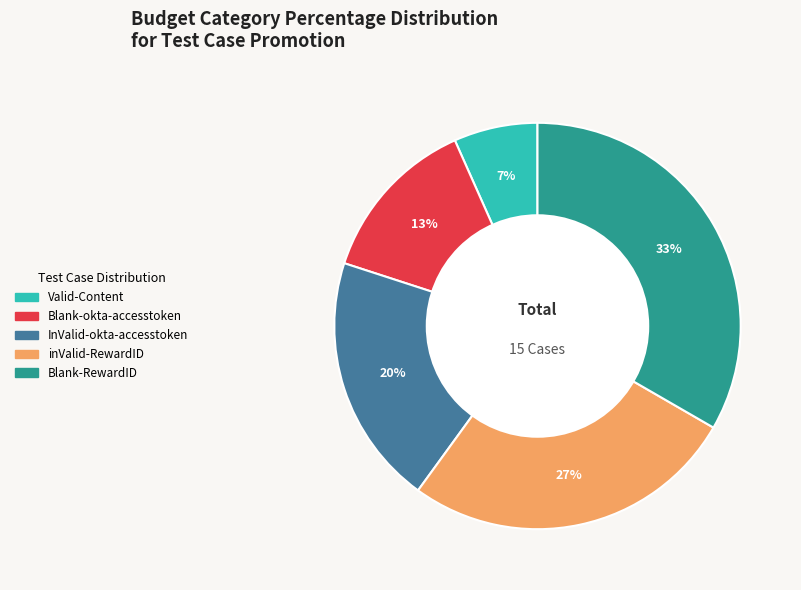

Which slice is the largest?

Blank-RewardID